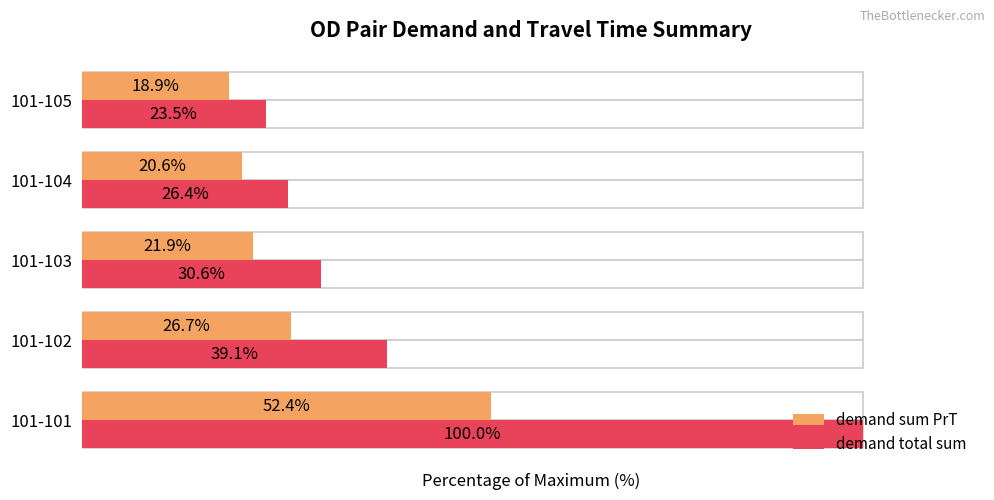

Read the demand total sum value at 101-104.

26.4